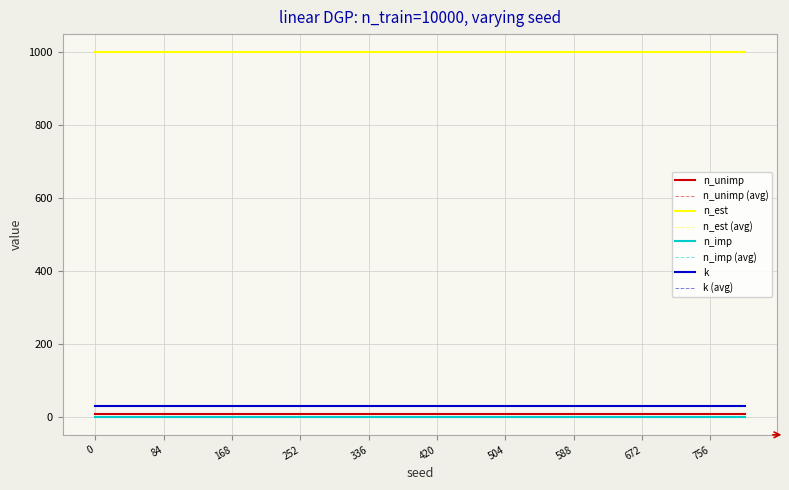

True or false: n_imp and k cross at least once.

False